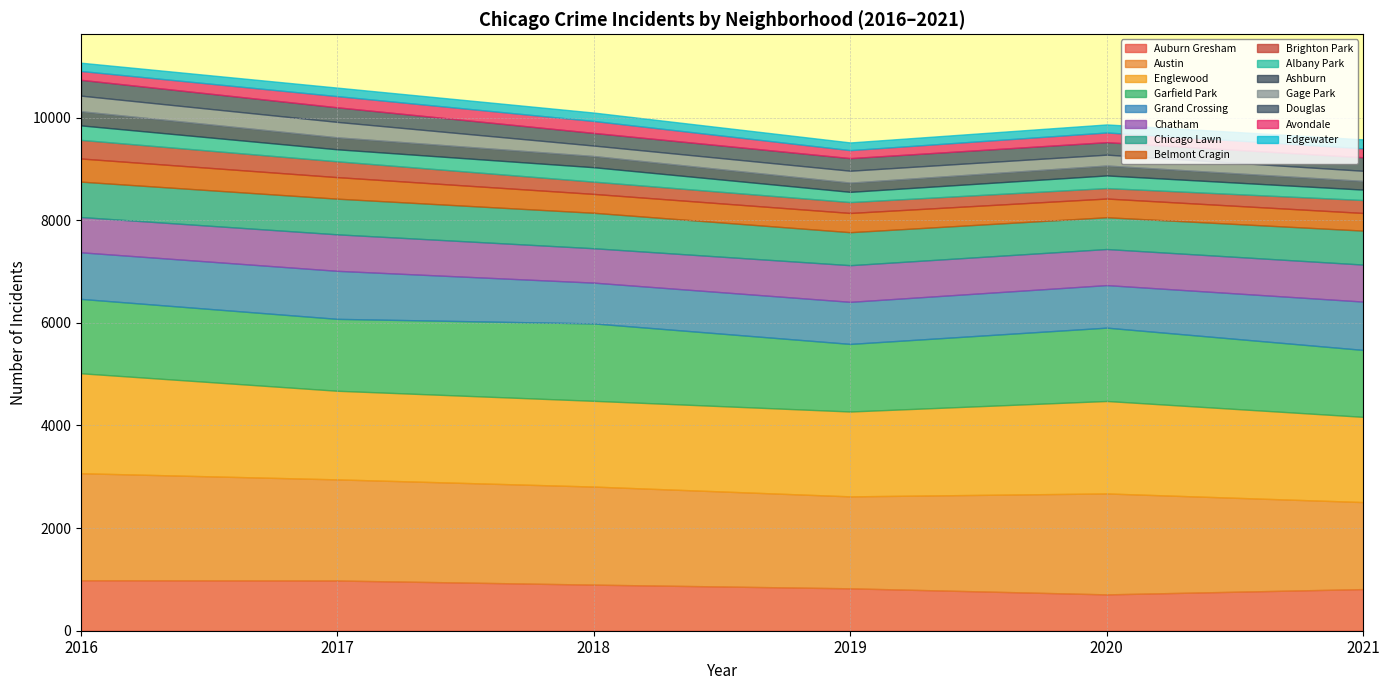

True or false: 2016 and 2020 cross at least once.

True